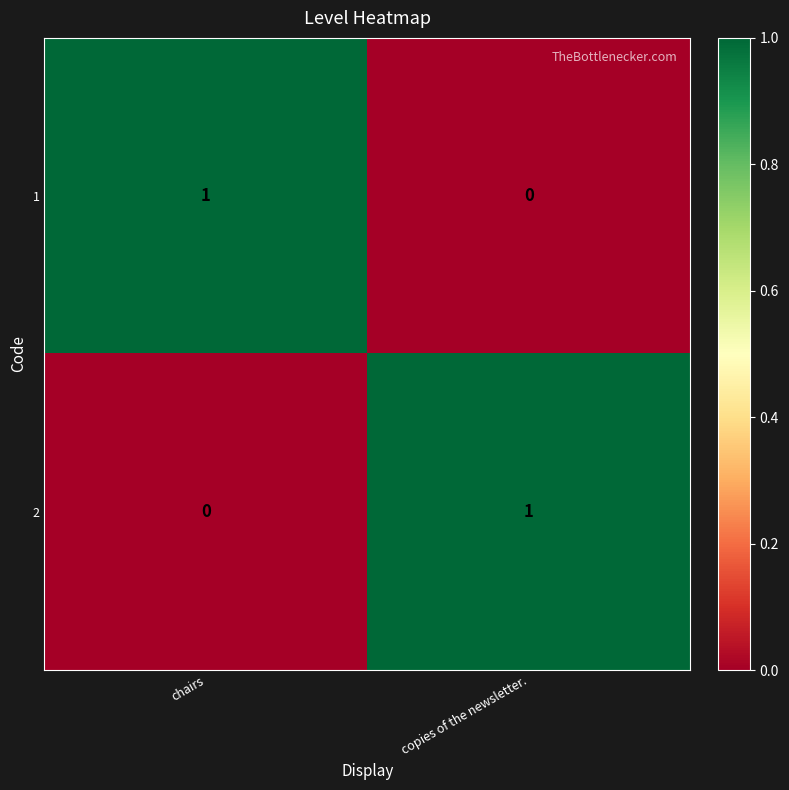

Reading right to left, what are all the values shown in this chart?

1: 0	1
2: 1	0